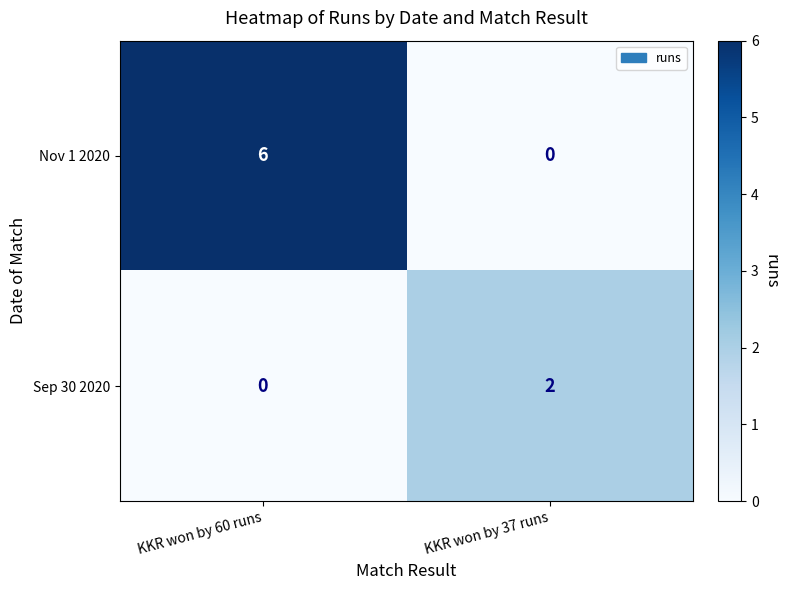

At which category is the sum across all series the highest?

KKR won by 60 runs